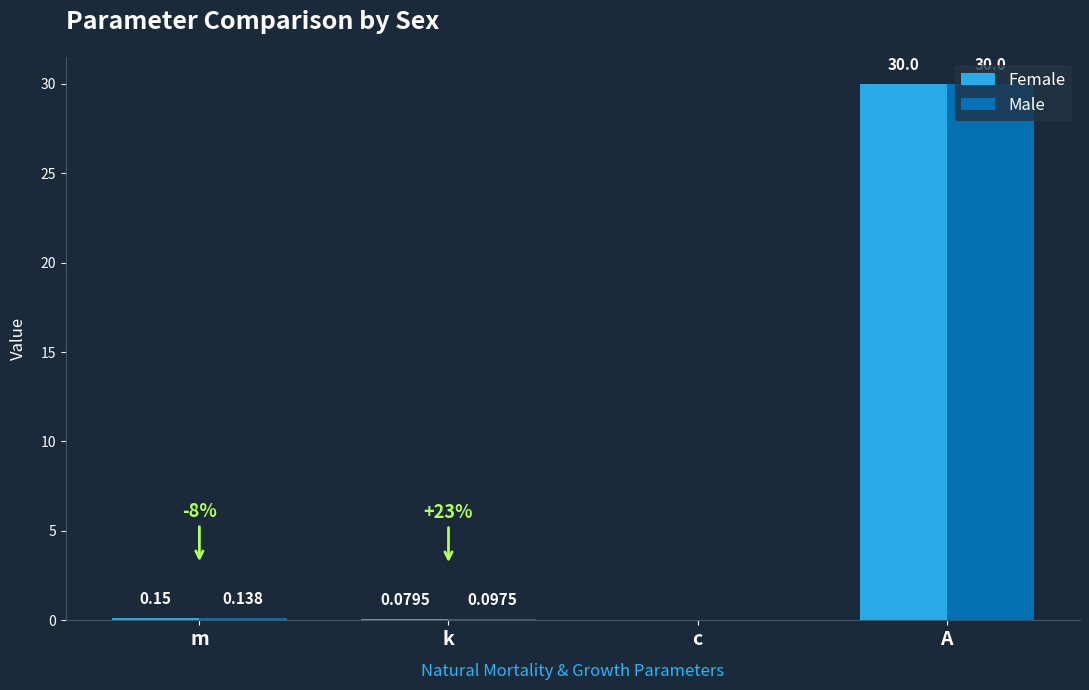

What is the average value of the Male series?

7.6